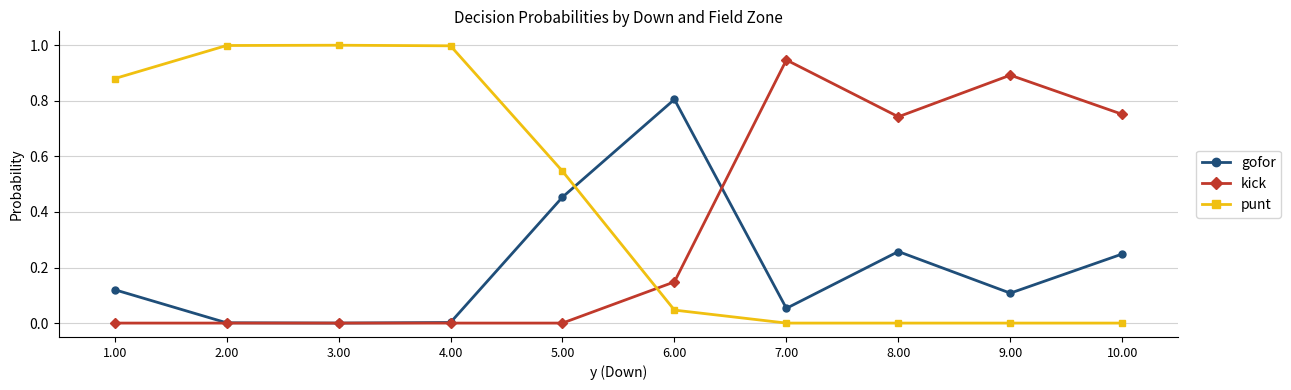

True or false: kick and punt intersect in this chart.

True